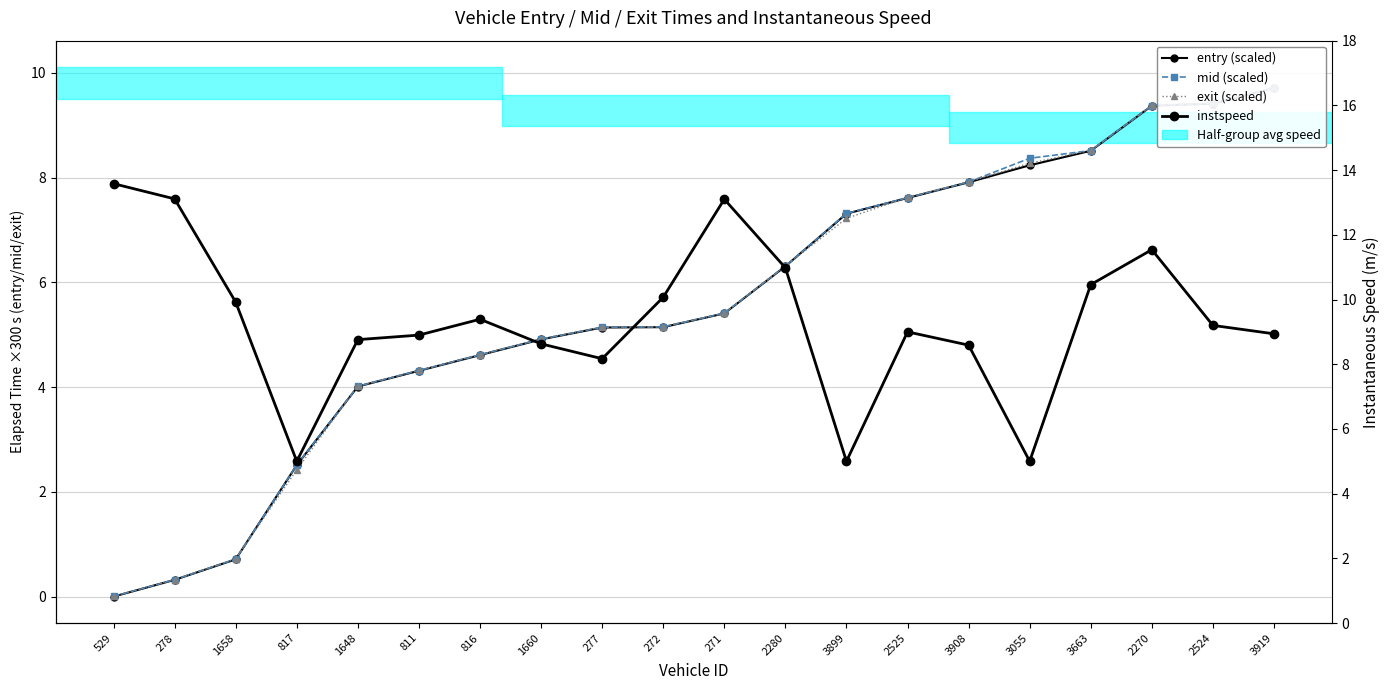

Which has a higher value, 3919 or 816?

3919